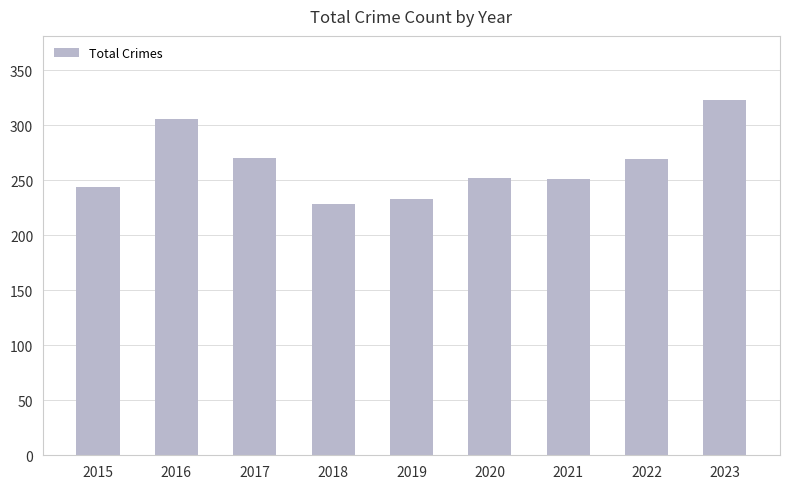

Is it true that the value at 2022 is 431?

False